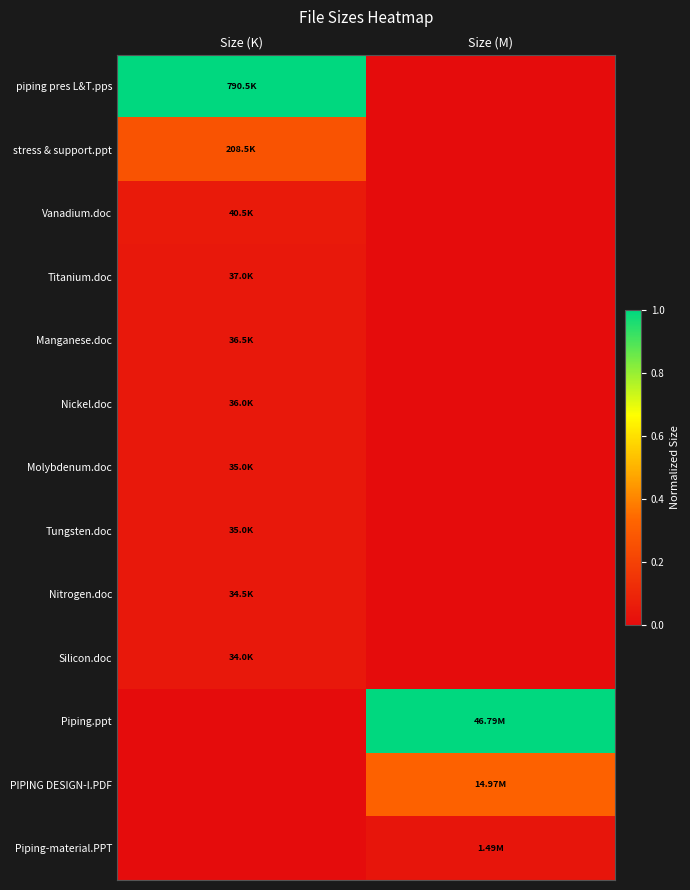

At how many categories does at least one series exceed 0?

2